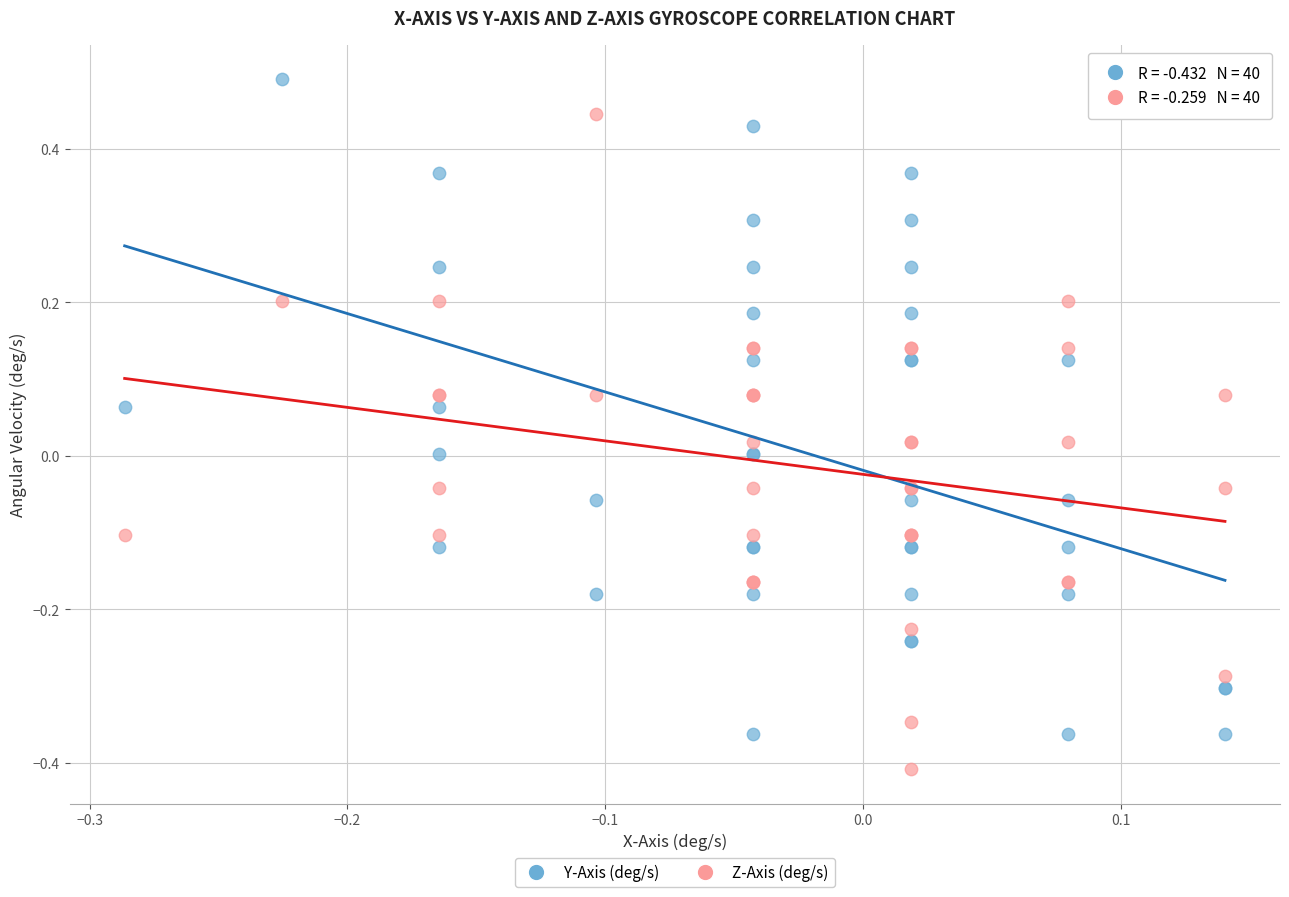

Which series contains the highest Y value?

Y-Axis (deg/s)